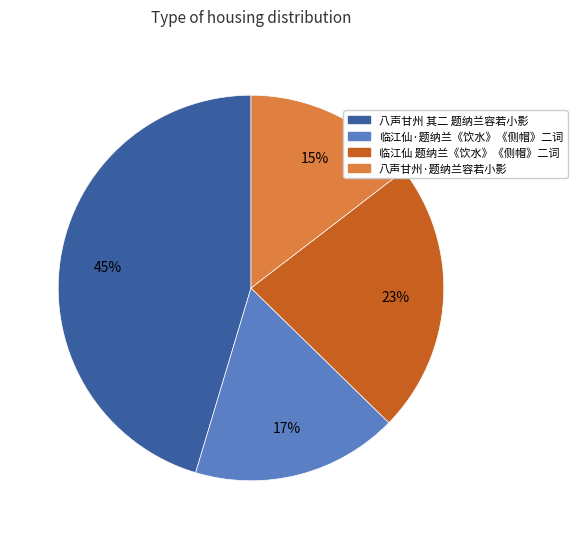

What is the smallest slice in the pie chart?

八声甘州·题纳兰容若小影